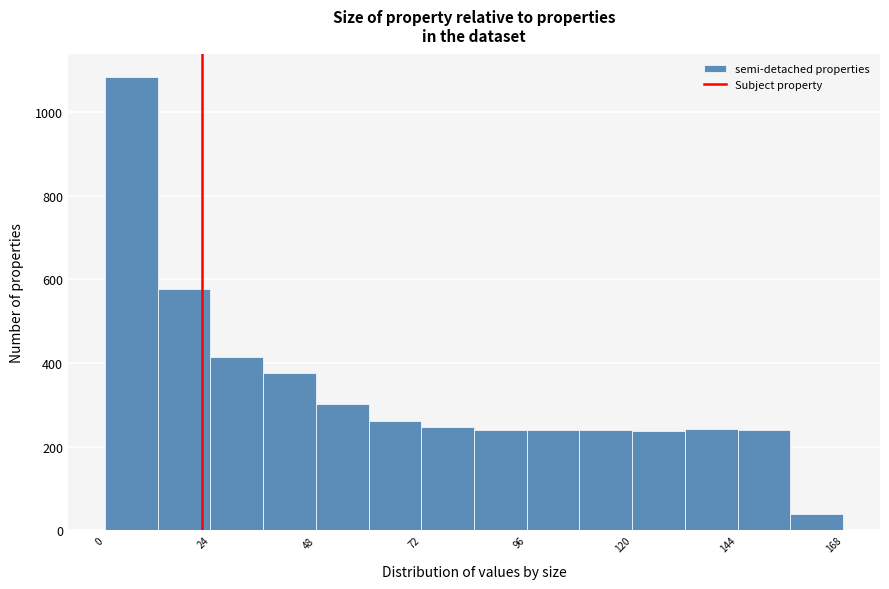

Read against the x-axis, roughly where is the centre of the tallest bar?

5